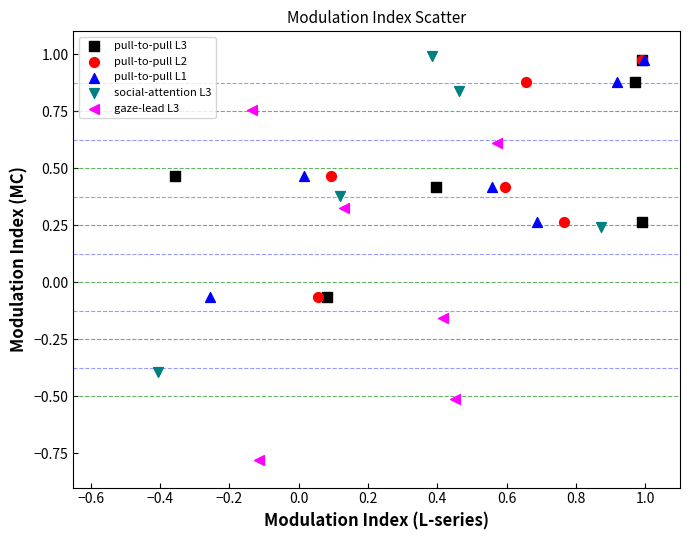

Which series contains the lowest Y value?

gaze-lead L3